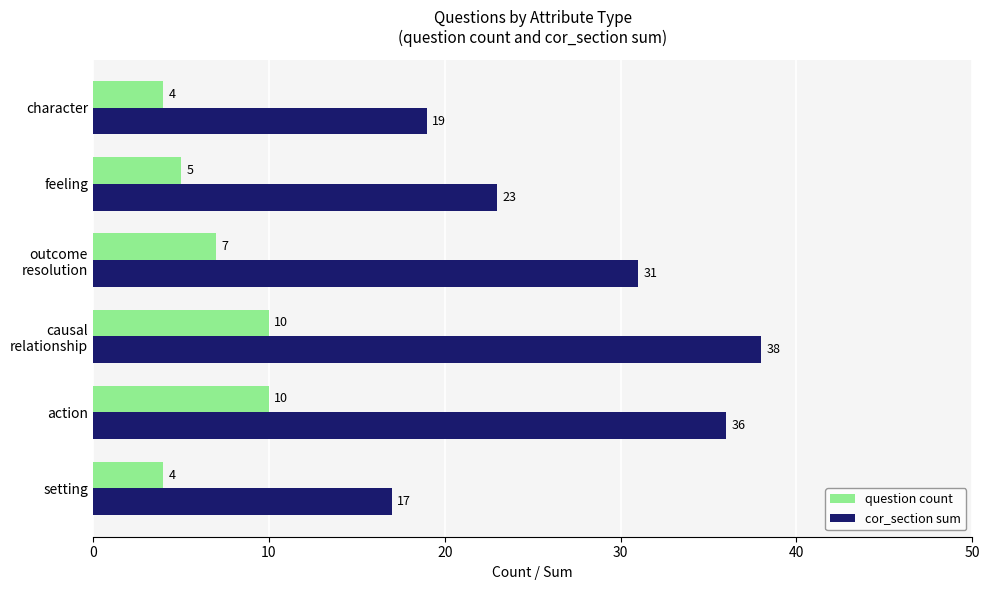

The value of cor_section sum at action is 61. True or false?

False